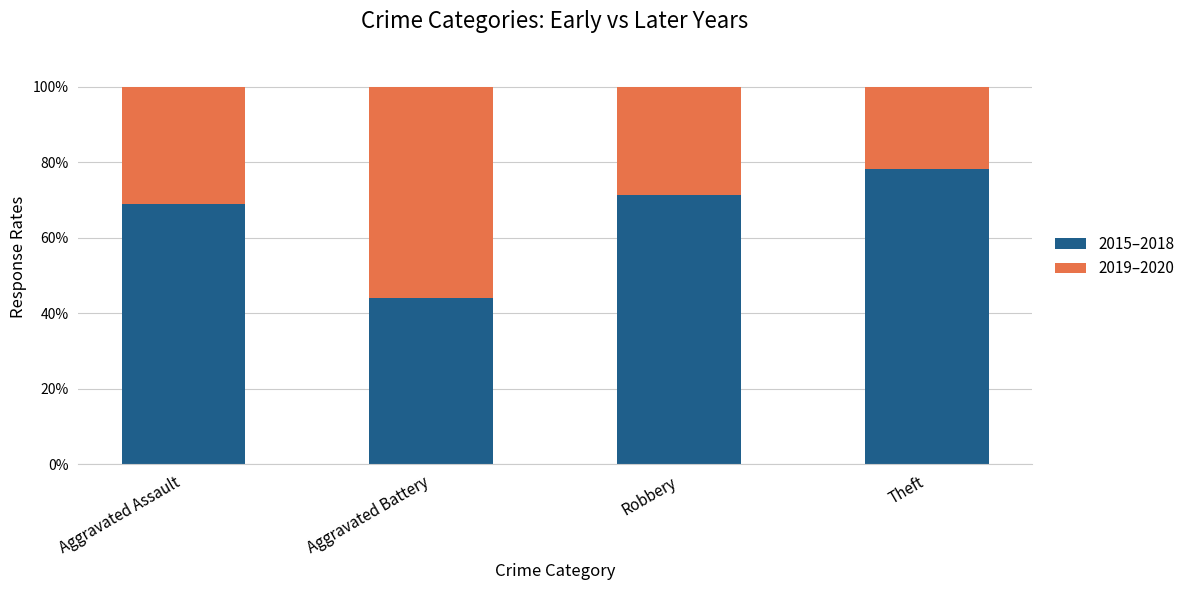

Where is 2015–2018 nearest to the value 61?

Aggravated Assault